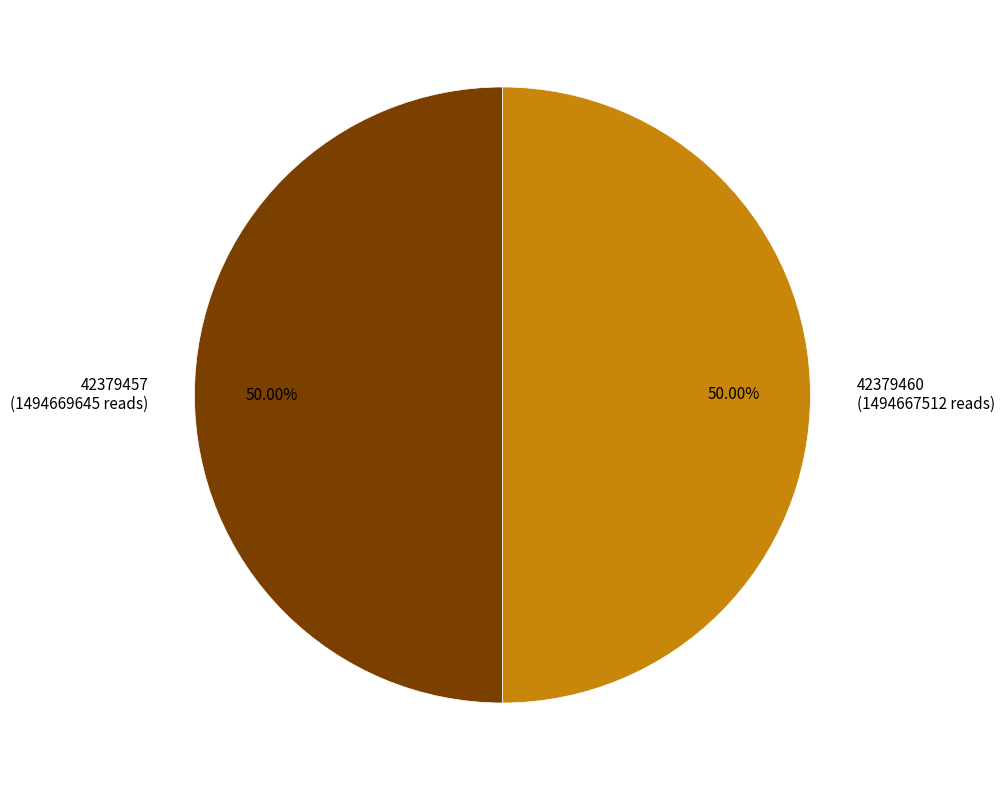

What portion of the pie excludes 42379460?

50.0%